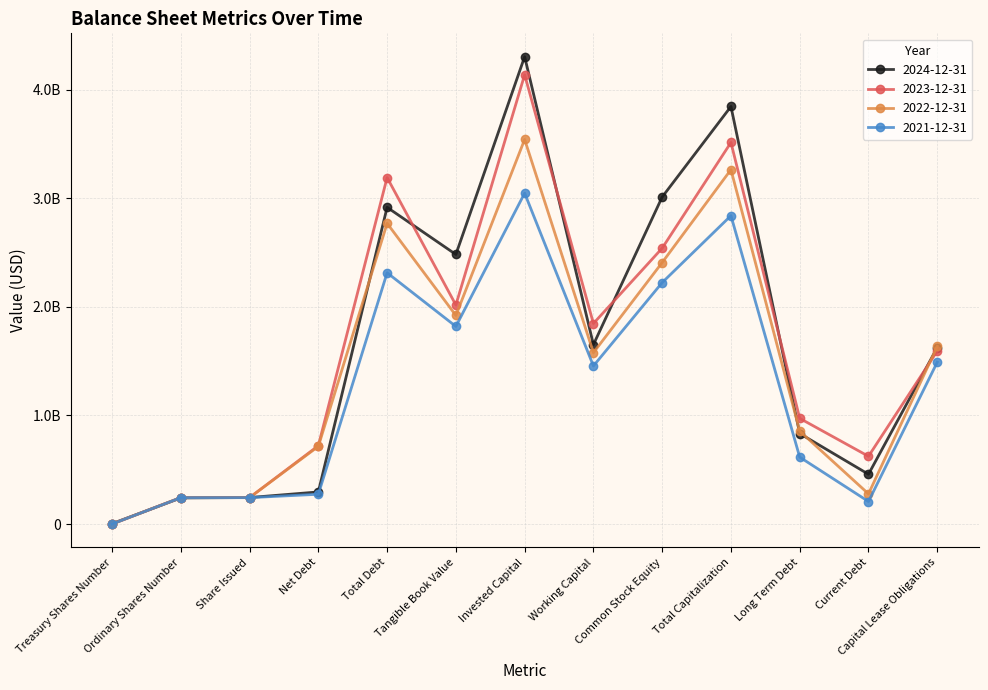

Which label corresponds to the largest value in the chart?

Invested Capital